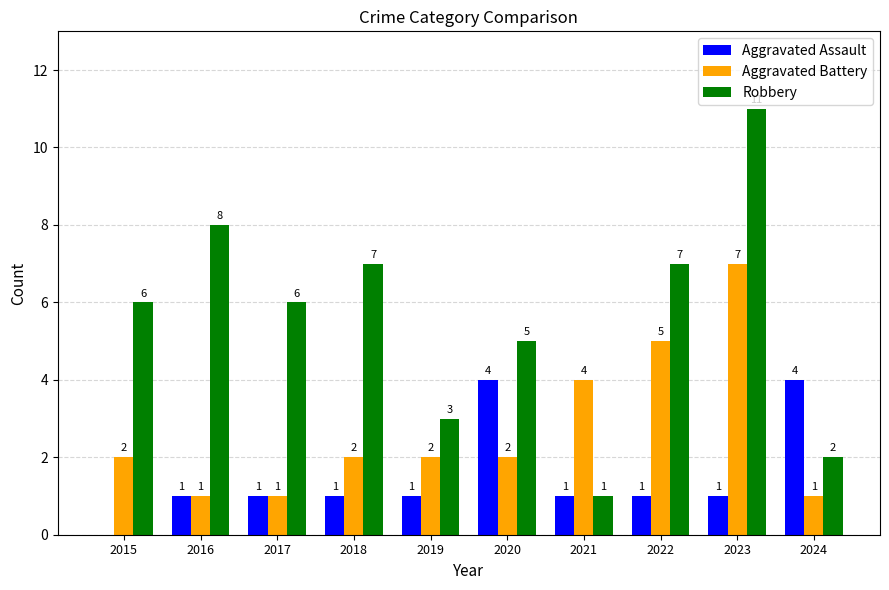

Which series changed the most between 2018 and 2022?

Aggravated Battery